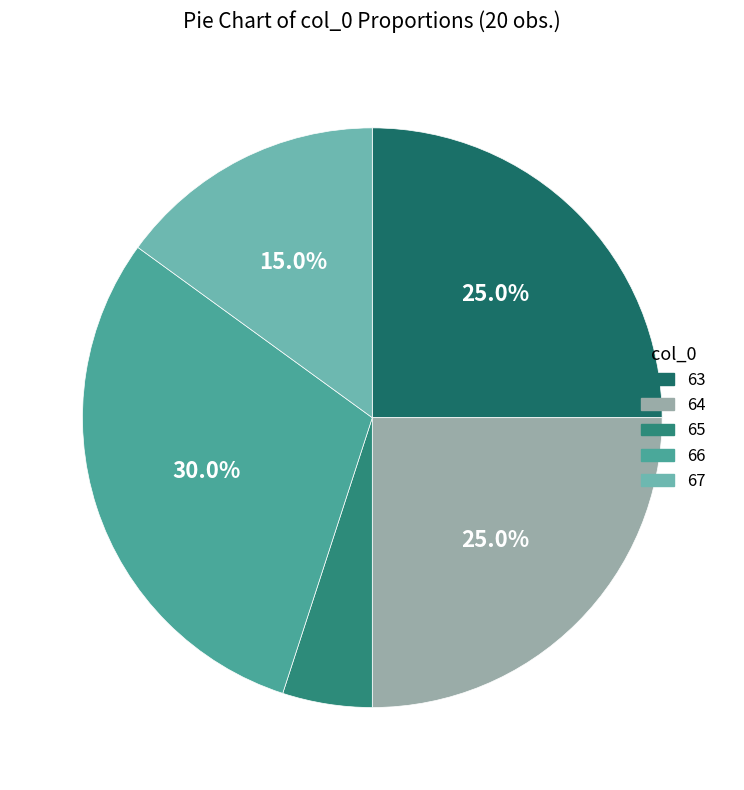

To the nearest percent, what is the average slice percentage?

20%